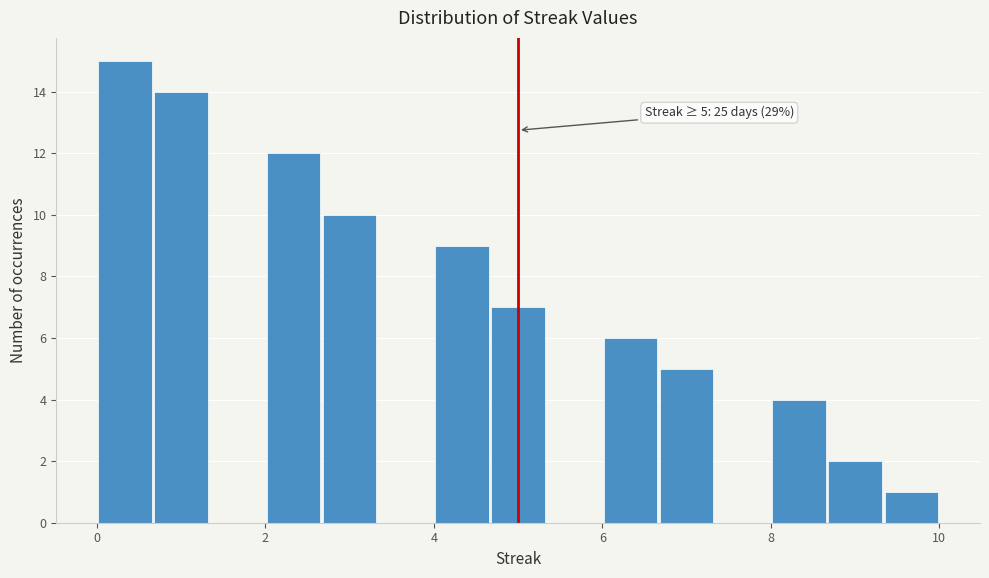

Read against the x-axis, roughly where is the centre of the tallest bar?

0.4